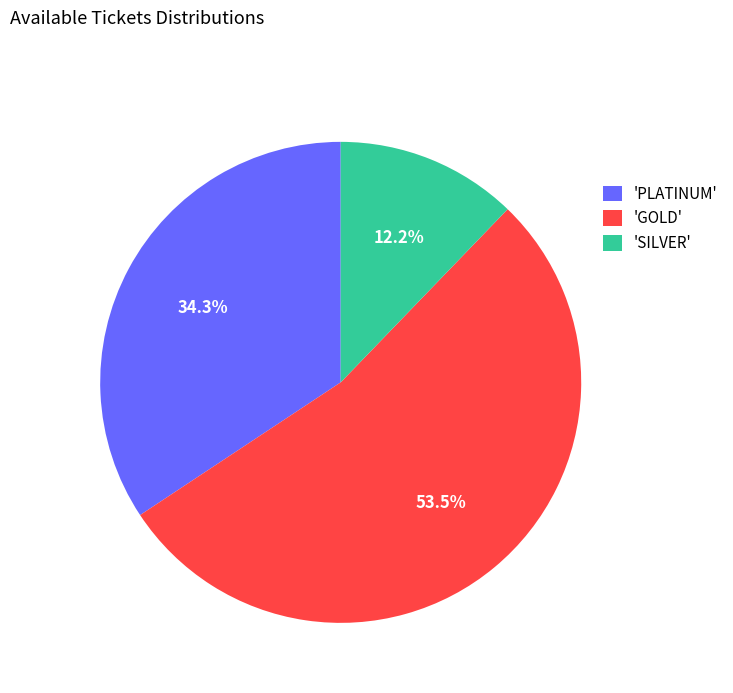

What is the largest slice in the pie chart?

'GOLD'